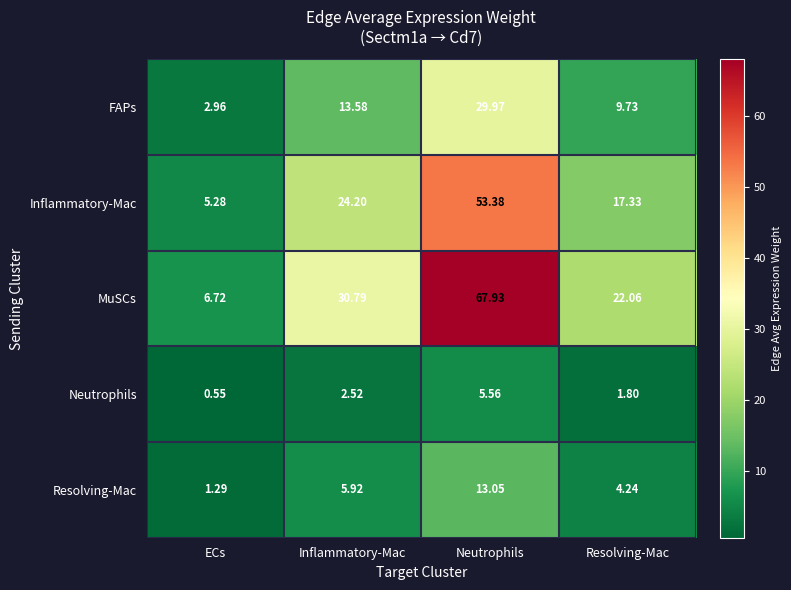

At which category is the sum across all series the highest?

Neutrophils